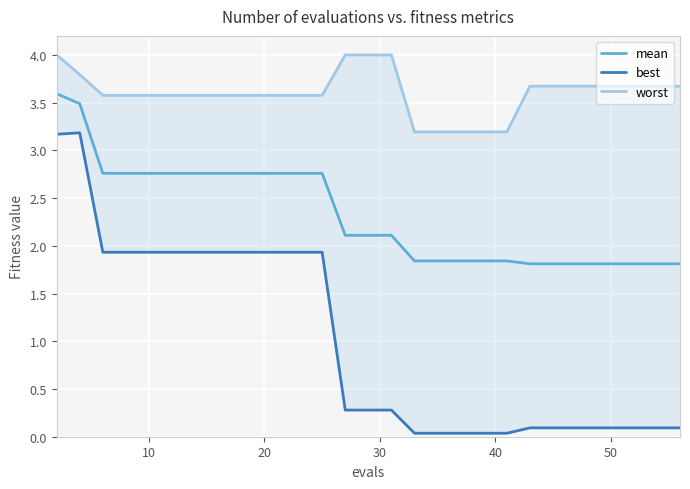

What are all the series names shown in the legend?

mean, best, worst